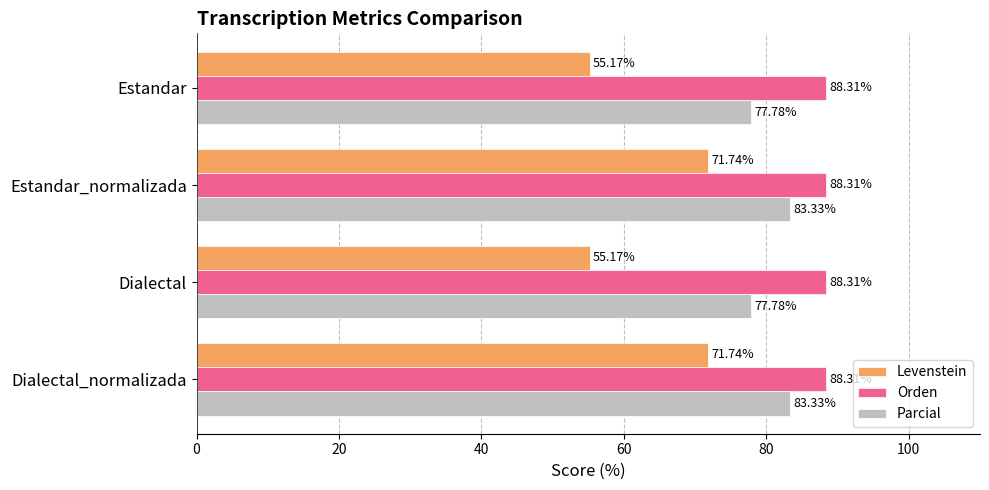

Rank the series by their maximum value, from highest to lowest.

Orden, Parcial, Levenstein